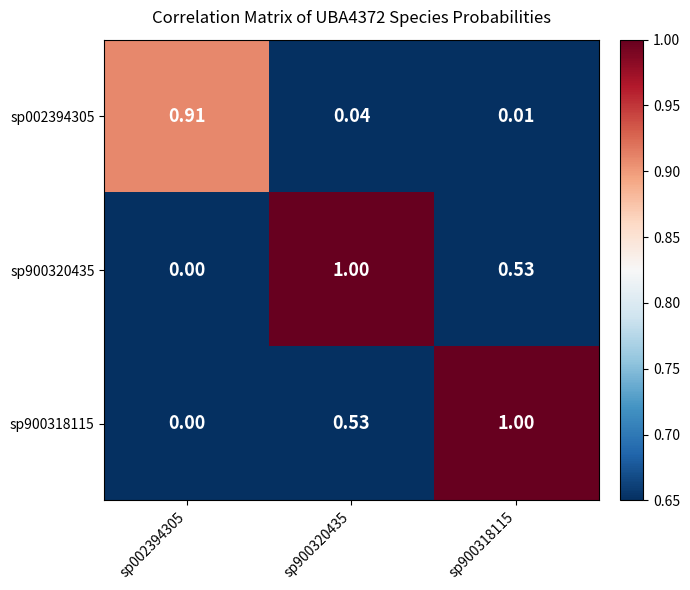

Is the value of sp900320435 at sp002394305 greater than the value of sp002394305 at sp002394305?

No